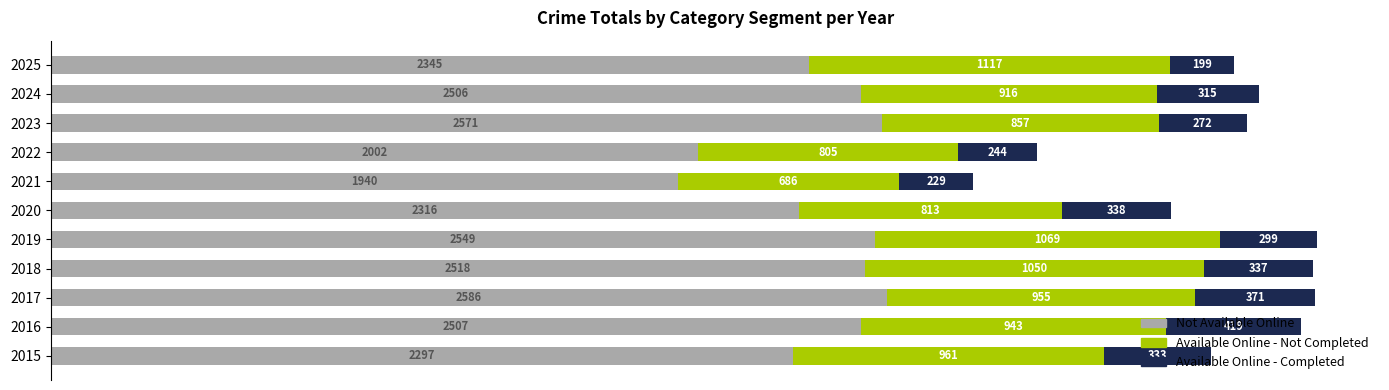

What is the difference between the second highest and second lowest values in the Not Available Online series?

569